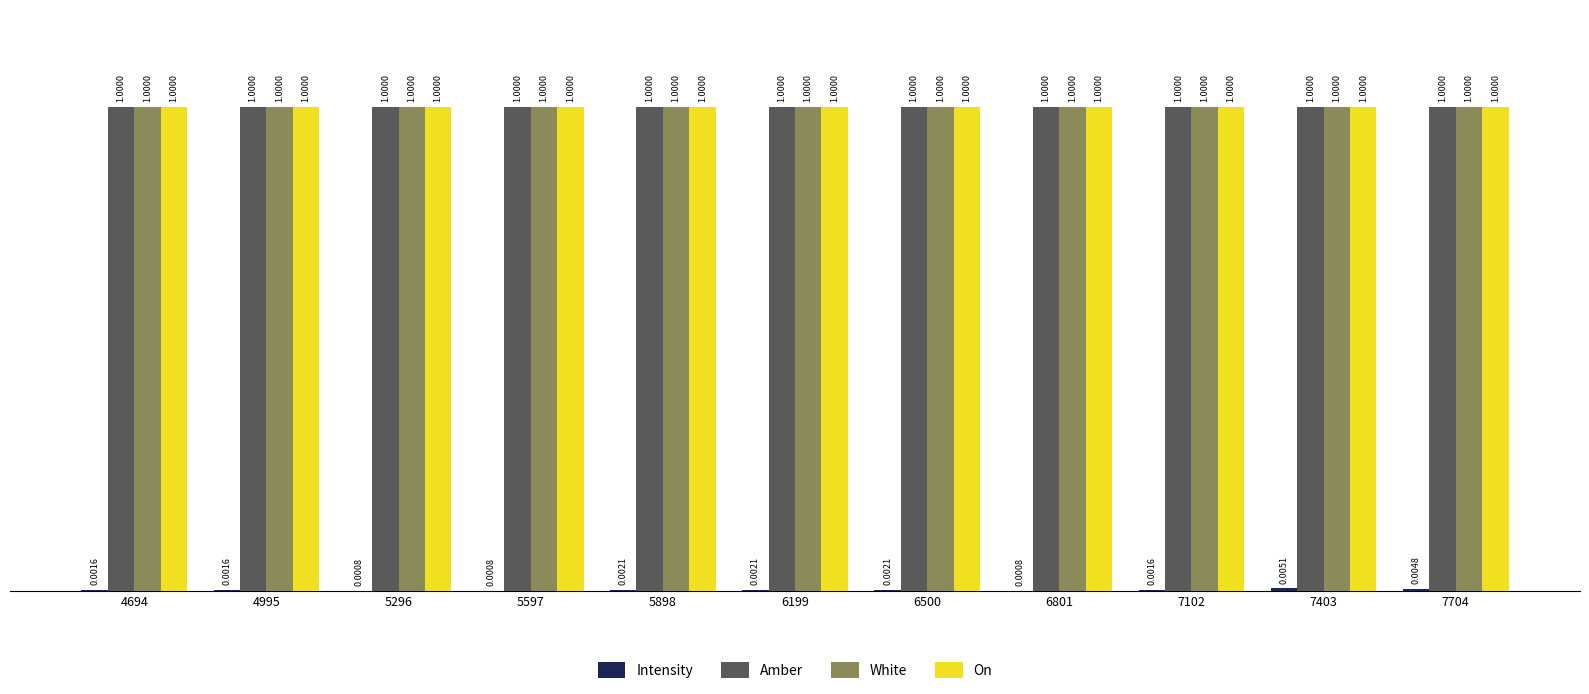

What is the sum of all Amber values?

11.0